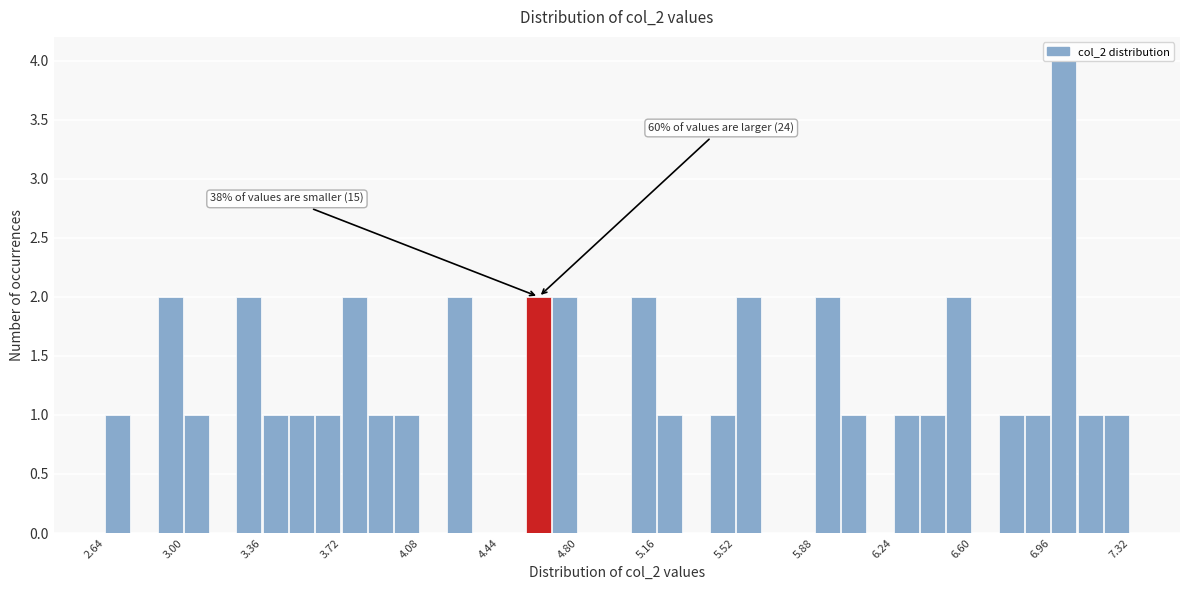

Around what value on the x-axis is the tallest bar? Give the approximate position of its centre, as read against the axis.

7.00